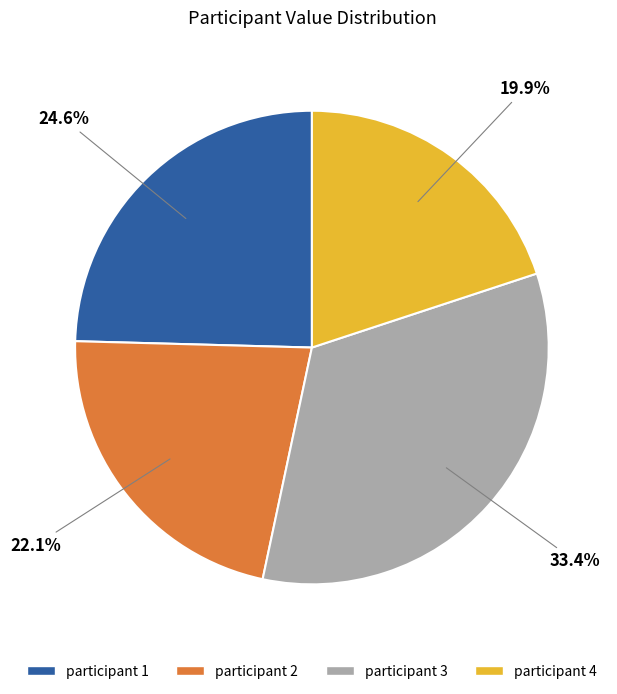

To the nearest percent, what is the difference between the participant 2 and participant 3 slice percentages?

11%